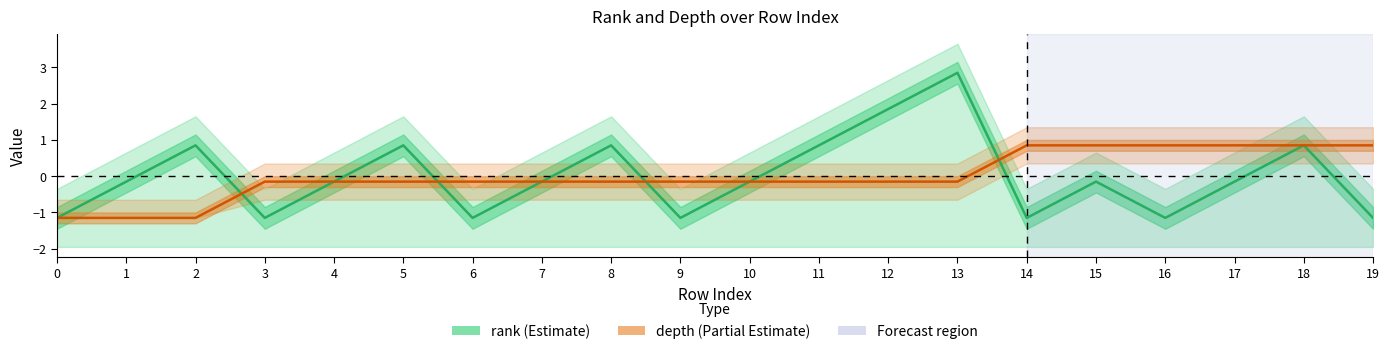

What is the lowest value of the depth series?

-1.1